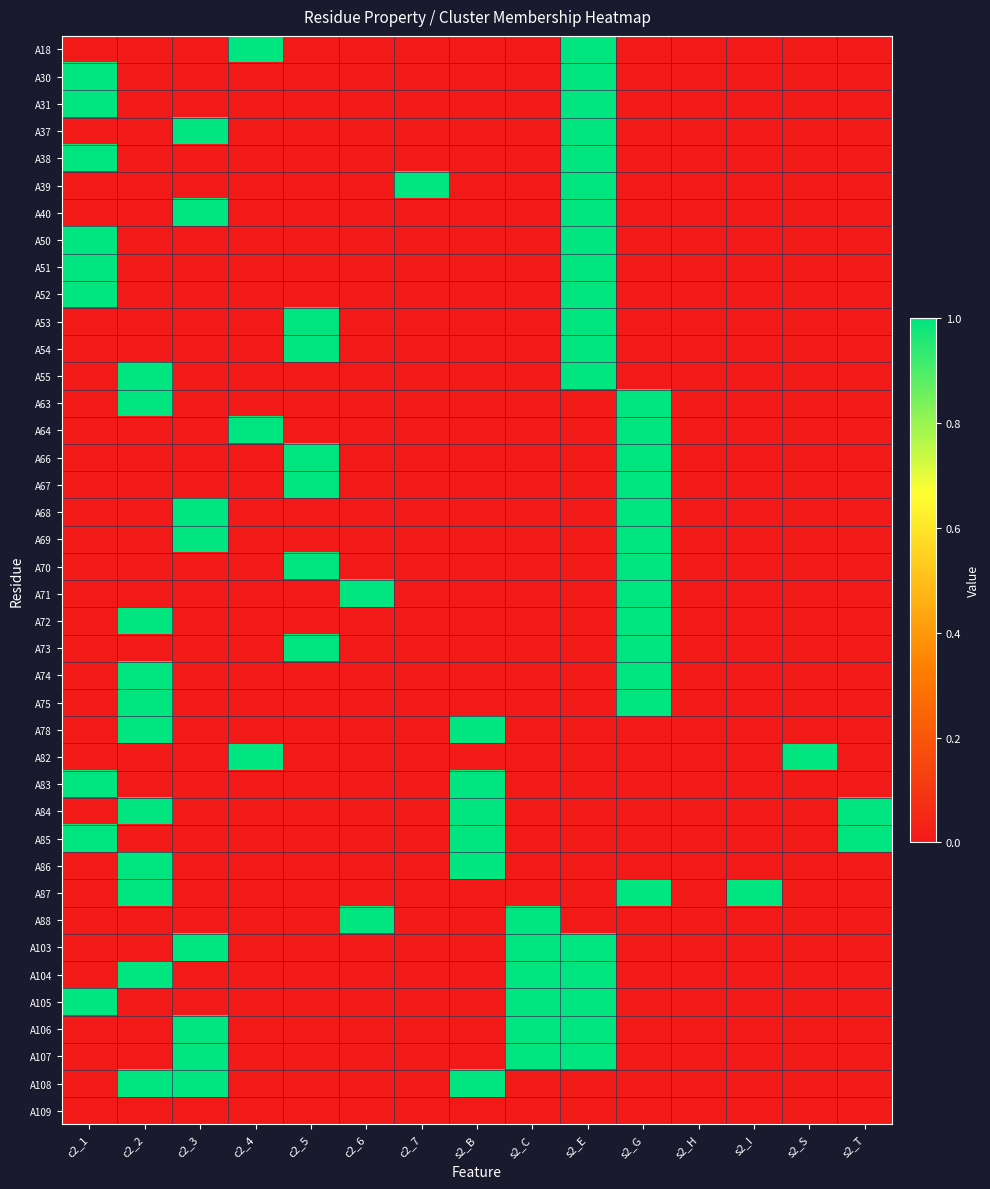

Reading left to right, what are all the values shown in this chart?

A18: c2_1=0	c2_2=0	c2_3=0	c2_4=1	c2_5=0	c2_6=0	c2_7=0	s2_B=0	s2_C=0	s2_E=1	s2_G=0	s2_H=0	s2_I=0	s2_S=0	s2_T=0
A30: c2_1=1	c2_2=0	c2_3=0	c2_4=0	c2_5=0	c2_6=0	c2_7=0	s2_B=0	s2_C=0	s2_E=1	s2_G=0	s2_H=0	s2_I=0	s2_S=0	s2_T=0
A31: c2_1=1	c2_2=0	c2_3=0	c2_4=0	c2_5=0	c2_6=0	c2_7=0	s2_B=0	s2_C=0	s2_E=1	s2_G=0	s2_H=0	s2_I=0	s2_S=0	s2_T=0
A37: c2_1=0	c2_2=0	c2_3=1	c2_4=0	c2_5=0	c2_6=0	c2_7=0	s2_B=0	s2_C=0	s2_E=1	s2_G=0	s2_H=0	s2_I=0	s2_S=0	s2_T=0
A38: c2_1=1	c2_2=0	c2_3=0	c2_4=0	c2_5=0	c2_6=0	c2_7=0	s2_B=0	s2_C=0	s2_E=1	s2_G=0	s2_H=0	s2_I=0	s2_S=0	s2_T=0
A39: c2_1=0	c2_2=0	c2_3=0	c2_4=0	c2_5=0	c2_6=0	c2_7=1	s2_B=0	s2_C=0	s2_E=1	s2_G=0	s2_H=0	s2_I=0	s2_S=0	s2_T=0
A40: c2_1=0	c2_2=0	c2_3=1	c2_4=0	c2_5=0	c2_6=0	c2_7=0	s2_B=0	s2_C=0	s2_E=1	s2_G=0	s2_H=0	s2_I=0	s2_S=0	s2_T=0
A50: c2_1=1	c2_2=0	c2_3=0	c2_4=0	c2_5=0	c2_6=0	c2_7=0	s2_B=0	s2_C=0	s2_E=1	s2_G=0	s2_H=0	s2_I=0	s2_S=0	s2_T=0
A51: c2_1=1	c2_2=0	c2_3=0	c2_4=0	c2_5=0	c2_6=0	c2_7=0	s2_B=0	s2_C=0	s2_E=1	s2_G=0	s2_H=0	s2_I=0	s2_S=0	s2_T=0
A52: c2_1=1	c2_2=0	c2_3=0	c2_4=0	c2_5=0	c2_6=0	c2_7=0	s2_B=0	s2_C=0	s2_E=1	s2_G=0	s2_H=0	s2_I=0	s2_S=0	s2_T=0
A53: c2_1=0	c2_2=0	c2_3=0	c2_4=0	c2_5=1	c2_6=0	c2_7=0	s2_B=0	s2_C=0	s2_E=1	s2_G=0	s2_H=0	s2_I=0	s2_S=0	s2_T=0
A54: c2_1=0	c2_2=0	c2_3=0	c2_4=0	c2_5=1	c2_6=0	c2_7=0	s2_B=0	s2_C=0	s2_E=1	s2_G=0	s2_H=0	s2_I=0	s2_S=0	s2_T=0
A55: c2_1=0	c2_2=1	c2_3=0	c2_4=0	c2_5=0	c2_6=0	c2_7=0	s2_B=0	s2_C=0	s2_E=1	s2_G=0	s2_H=0	s2_I=0	s2_S=0	s2_T=0
A63: c2_1=0	c2_2=1	c2_3=0	c2_4=0	c2_5=0	c2_6=0	c2_7=0	s2_B=0	s2_C=0	s2_E=0	s2_G=1	s2_H=0	s2_I=0	s2_S=0	s2_T=0
A64: c2_1=0	c2_2=0	c2_3=0	c2_4=1	c2_5=0	c2_6=0	c2_7=0	s2_B=0	s2_C=0	s2_E=0	s2_G=1	s2_H=0	s2_I=0	s2_S=0	s2_T=0
A66: c2_1=0	c2_2=0	c2_3=0	c2_4=0	c2_5=1	c2_6=0	c2_7=0	s2_B=0	s2_C=0	s2_E=0	s2_G=1	s2_H=0	s2_I=0	s2_S=0	s2_T=0
A67: c2_1=0	c2_2=0	c2_3=0	c2_4=0	c2_5=1	c2_6=0	c2_7=0	s2_B=0	s2_C=0	s2_E=0	s2_G=1	s2_H=0	s2_I=0	s2_S=0	s2_T=0
A68: c2_1=0	c2_2=0	c2_3=1	c2_4=0	c2_5=0	c2_6=0	c2_7=0	s2_B=0	s2_C=0	s2_E=0	s2_G=1	s2_H=0	s2_I=0	s2_S=0	s2_T=0
A69: c2_1=0	c2_2=0	c2_3=1	c2_4=0	c2_5=0	c2_6=0	c2_7=0	s2_B=0	s2_C=0	s2_E=0	s2_G=1	s2_H=0	s2_I=0	s2_S=0	s2_T=0
A70: c2_1=0	c2_2=0	c2_3=0	c2_4=0	c2_5=1	c2_6=0	c2_7=0	s2_B=0	s2_C=0	s2_E=0	s2_G=1	s2_H=0	s2_I=0	s2_S=0	s2_T=0
A71: c2_1=0	c2_2=0	c2_3=0	c2_4=0	c2_5=0	c2_6=1	c2_7=0	s2_B=0	s2_C=0	s2_E=0	s2_G=1	s2_H=0	s2_I=0	s2_S=0	s2_T=0
A72: c2_1=0	c2_2=1	c2_3=0	c2_4=0	c2_5=0	c2_6=0	c2_7=0	s2_B=0	s2_C=0	s2_E=0	s2_G=1	s2_H=0	s2_I=0	s2_S=0	s2_T=0
A73: c2_1=0	c2_2=0	c2_3=0	c2_4=0	c2_5=1	c2_6=0	c2_7=0	s2_B=0	s2_C=0	s2_E=0	s2_G=1	s2_H=0	s2_I=0	s2_S=0	s2_T=0
A74: c2_1=0	c2_2=1	c2_3=0	c2_4=0	c2_5=0	c2_6=0	c2_7=0	s2_B=0	s2_C=0	s2_E=0	s2_G=1	s2_H=0	s2_I=0	s2_S=0	s2_T=0
A75: c2_1=0	c2_2=1	c2_3=0	c2_4=0	c2_5=0	c2_6=0	c2_7=0	s2_B=0	s2_C=0	s2_E=0	s2_G=1	s2_H=0	s2_I=0	s2_S=0	s2_T=0
A78: c2_1=0	c2_2=1	c2_3=0	c2_4=0	c2_5=0	c2_6=0	c2_7=0	s2_B=1	s2_C=0	s2_E=0	s2_G=0	s2_H=0	s2_I=0	s2_S=0	s2_T=0
A82: c2_1=0	c2_2=0	c2_3=0	c2_4=1	c2_5=0	c2_6=0	c2_7=0	s2_B=0	s2_C=0	s2_E=0	s2_G=0	s2_H=0	s2_I=0	s2_S=1	s2_T=0
A83: c2_1=1	c2_2=0	c2_3=0	c2_4=0	c2_5=0	c2_6=0	c2_7=0	s2_B=1	s2_C=0	s2_E=0	s2_G=0	s2_H=0	s2_I=0	s2_S=0	s2_T=0
A84: c2_1=0	c2_2=1	c2_3=0	c2_4=0	c2_5=0	c2_6=0	c2_7=0	s2_B=1	s2_C=0	s2_E=0	s2_G=0	s2_H=0	s2_I=0	s2_S=0	s2_T=1
A85: c2_1=1	c2_2=0	c2_3=0	c2_4=0	c2_5=0	c2_6=0	c2_7=0	s2_B=1	s2_C=0	s2_E=0	s2_G=0	s2_H=0	s2_I=0	s2_S=0	s2_T=1
A86: c2_1=0	c2_2=1	c2_3=0	c2_4=0	c2_5=0	c2_6=0	c2_7=0	s2_B=1	s2_C=0	s2_E=0	s2_G=0	s2_H=0	s2_I=0	s2_S=0	s2_T=0
A87: c2_1=0	c2_2=1	c2_3=0	c2_4=0	c2_5=0	c2_6=0	c2_7=0	s2_B=0	s2_C=0	s2_E=0	s2_G=1	s2_H=0	s2_I=1	s2_S=0	s2_T=0
A88: c2_1=0	c2_2=0	c2_3=0	c2_4=0	c2_5=0	c2_6=1	c2_7=0	s2_B=0	s2_C=1	s2_E=0	s2_G=0	s2_H=0	s2_I=0	s2_S=0	s2_T=0
A103: c2_1=0	c2_2=0	c2_3=1	c2_4=0	c2_5=0	c2_6=0	c2_7=0	s2_B=0	s2_C=1	s2_E=1	s2_G=0	s2_H=0	s2_I=0	s2_S=0	s2_T=0
A104: c2_1=0	c2_2=1	c2_3=0	c2_4=0	c2_5=0	c2_6=0	c2_7=0	s2_B=0	s2_C=1	s2_E=1	s2_G=0	s2_H=0	s2_I=0	s2_S=0	s2_T=0
A105: c2_1=1	c2_2=0	c2_3=0	c2_4=0	c2_5=0	c2_6=0	c2_7=0	s2_B=0	s2_C=1	s2_E=1	s2_G=0	s2_H=0	s2_I=0	s2_S=0	s2_T=0
A106: c2_1=0	c2_2=0	c2_3=1	c2_4=0	c2_5=0	c2_6=0	c2_7=0	s2_B=0	s2_C=1	s2_E=1	s2_G=0	s2_H=0	s2_I=0	s2_S=0	s2_T=0
A107: c2_1=0	c2_2=0	c2_3=1	c2_4=0	c2_5=0	c2_6=0	c2_7=0	s2_B=0	s2_C=1	s2_E=1	s2_G=0	s2_H=0	s2_I=0	s2_S=0	s2_T=0
A108: c2_1=0	c2_2=1	c2_3=1	c2_4=0	c2_5=0	c2_6=0	c2_7=0	s2_B=1	s2_C=0	s2_E=0	s2_G=0	s2_H=0	s2_I=0	s2_S=0	s2_T=0
A109: c2_1=0	c2_2=0	c2_3=0	c2_4=0	c2_5=0	c2_6=0	c2_7=0	s2_B=0	s2_C=0	s2_E=0	s2_G=0	s2_H=0	s2_I=0	s2_S=0	s2_T=0